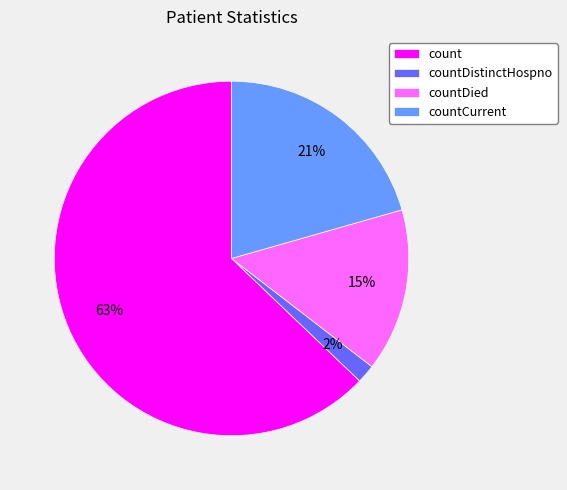

Is it true that count is 63% of the pie?

True